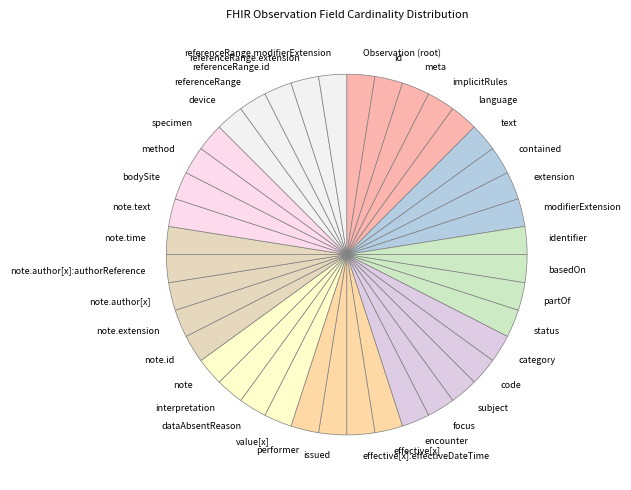

Is there a majority slice in this chart?

No